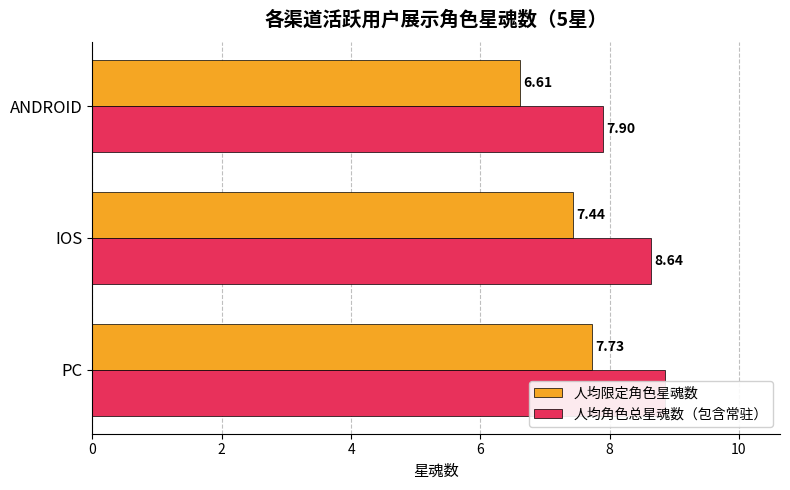

True or false: 人均角色总星魂数（包含常驻） has a value of 7.9 at ANDROID.

True